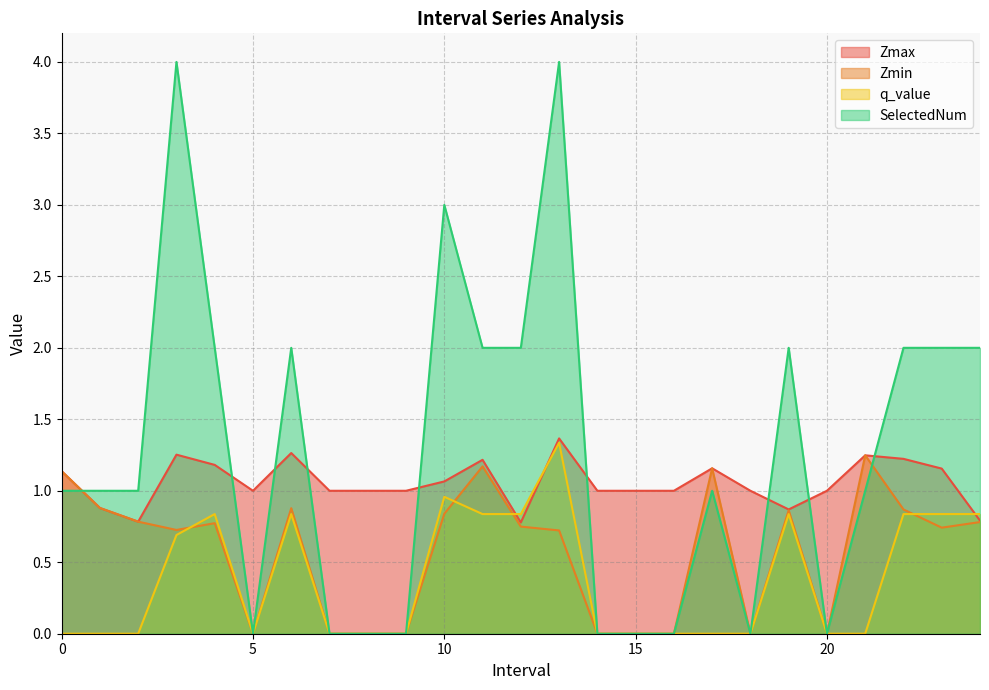

What are all the series names shown in the legend?

Zmax, Zmin, q_value, SelectedNum